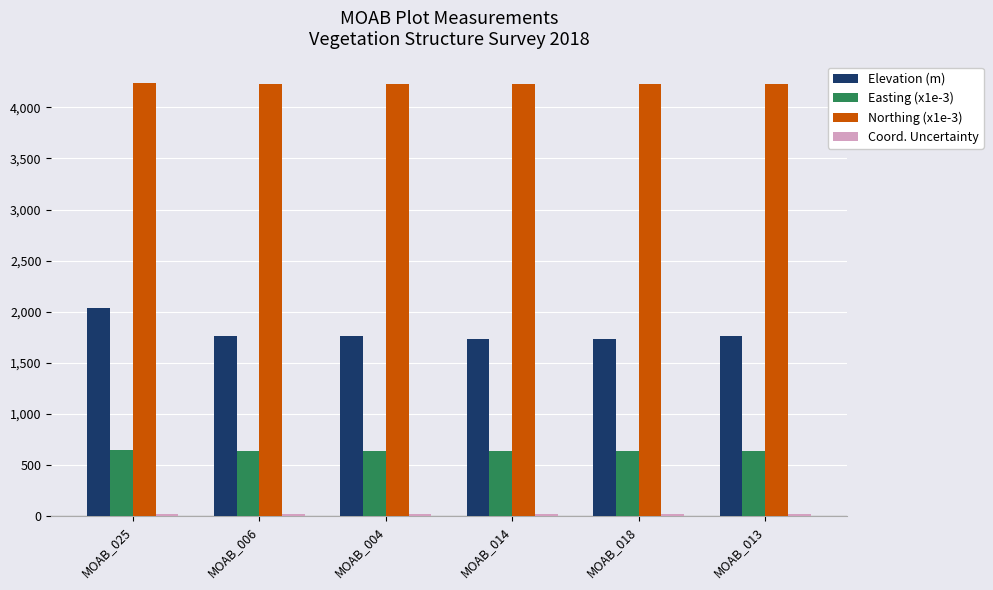

What is the maximum value for Easting (x1e-3)?

644.5